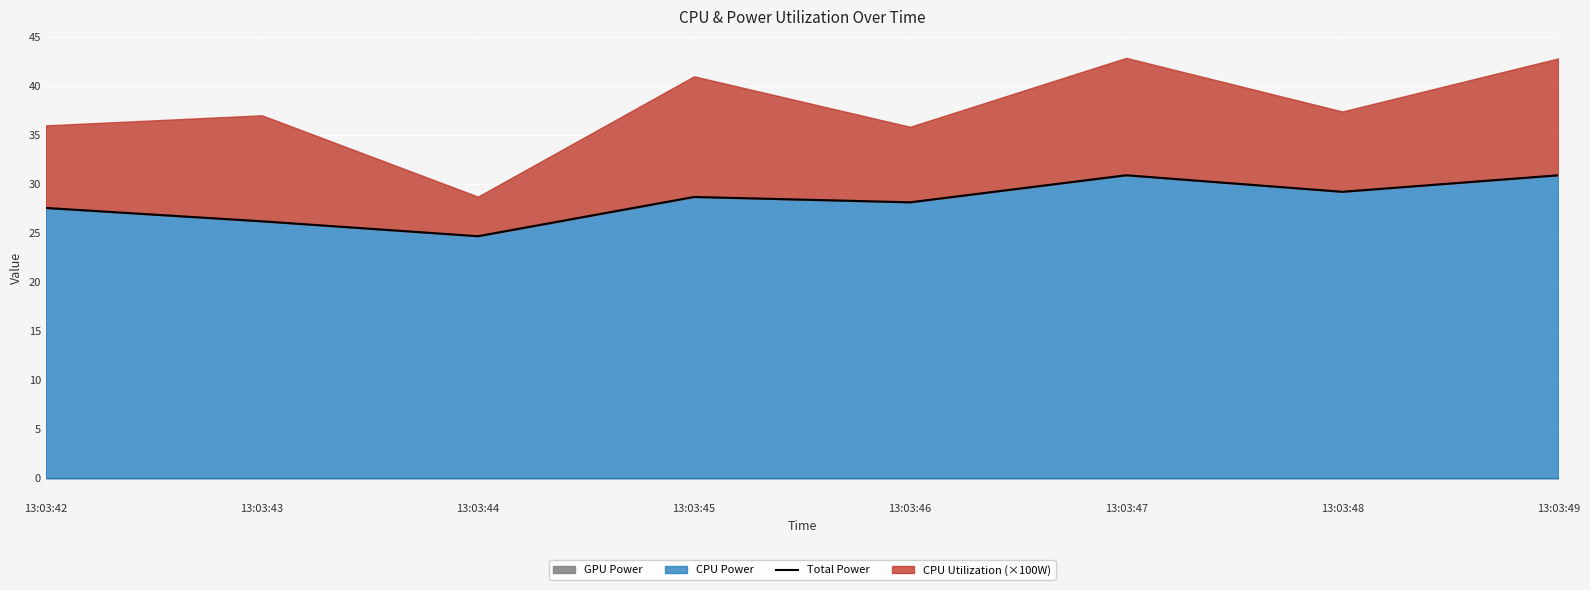

Rank the categories by value from highest to lowest.

13:03:47, 13:03:49, 13:03:48, 13:03:45, 13:03:46, 13:03:42, 13:03:43, 13:03:44